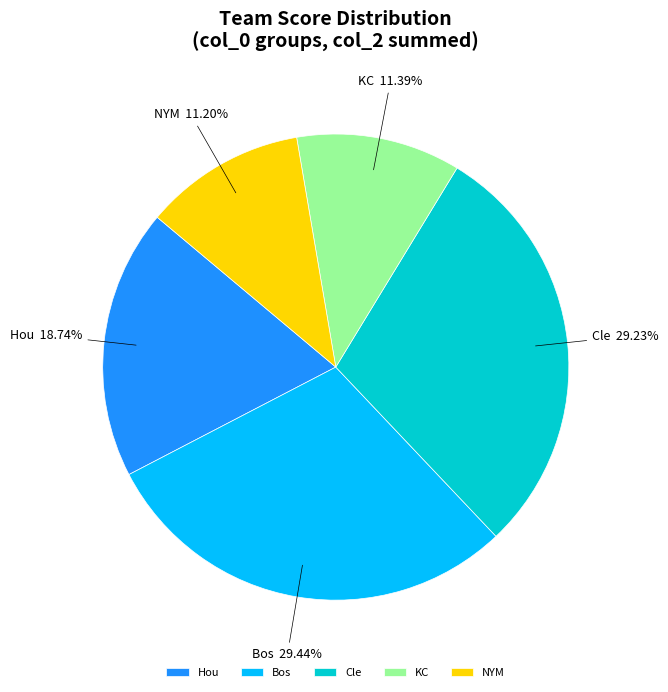

To the nearest percent, what is the difference between the Hou and Cle slice percentages?

10%